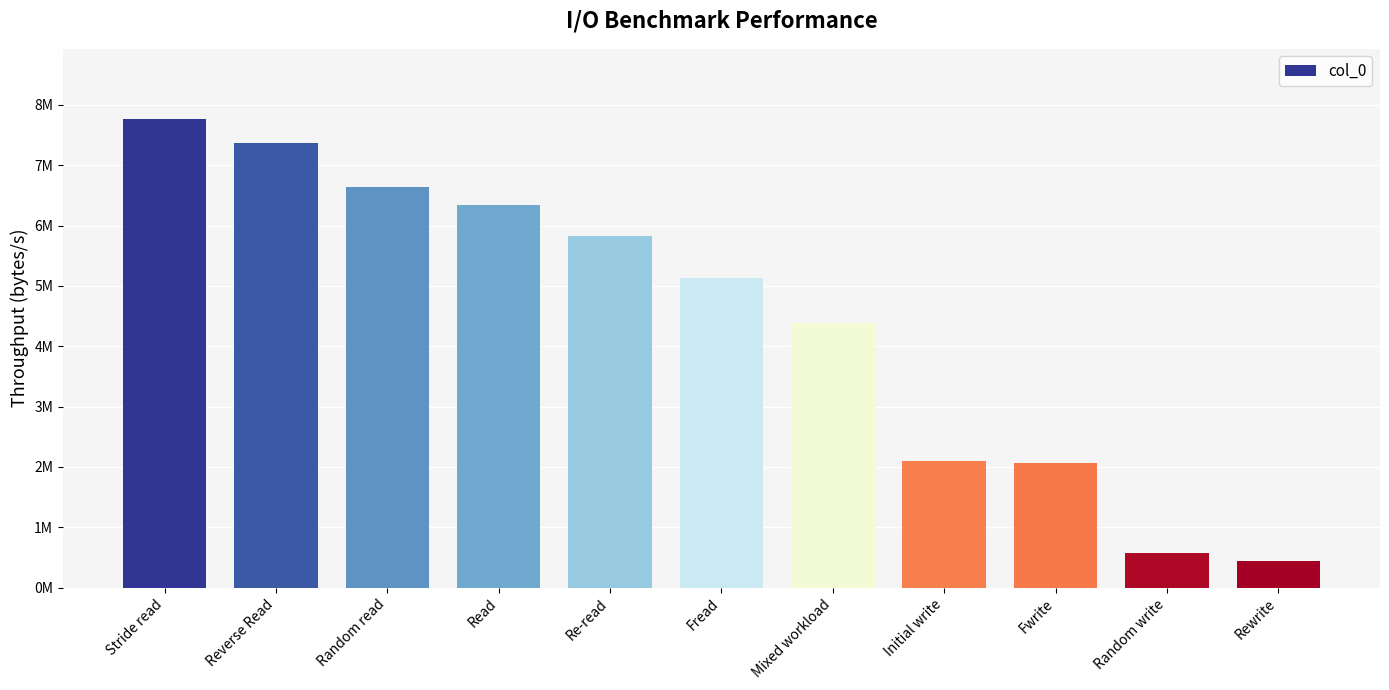

What is the average value?

4419430.2